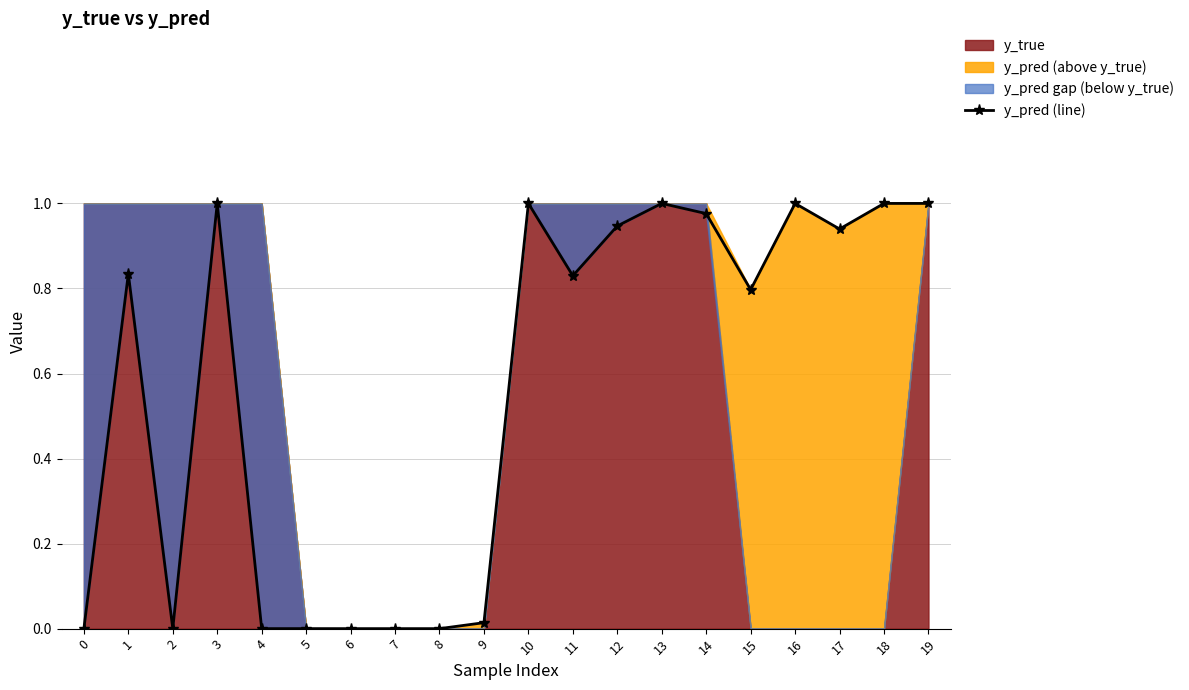

Does the chart display data point markers on the line(s)?

Yes